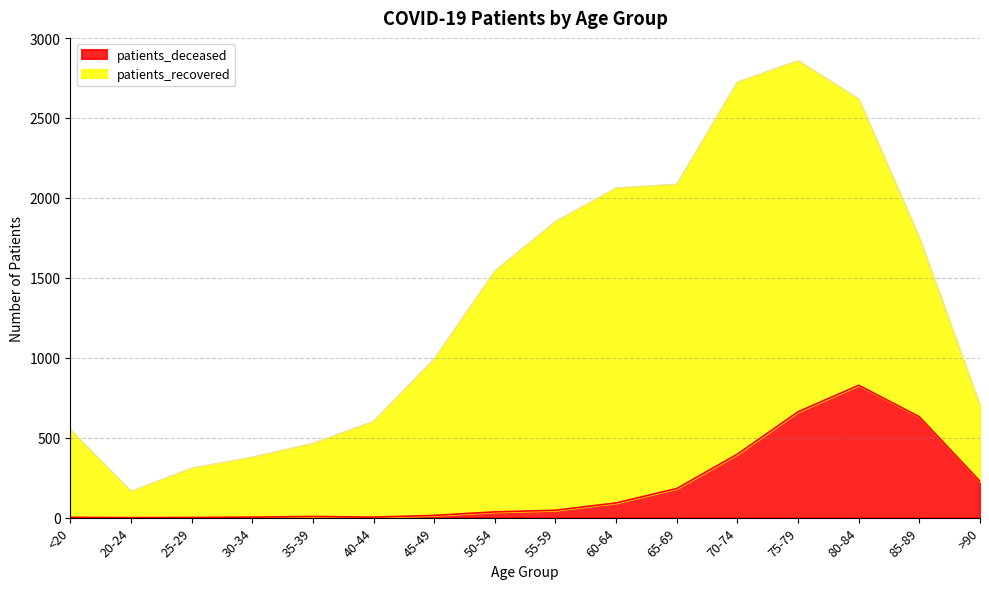

List the labels in order of value, smallest first.

20-24, 25-29, <20, 30-34, 40-44, 35-39, 45-49, 50-54, 55-59, 60-64, 65-69, >90, 70-74, 85-89, 75-79, 80-84